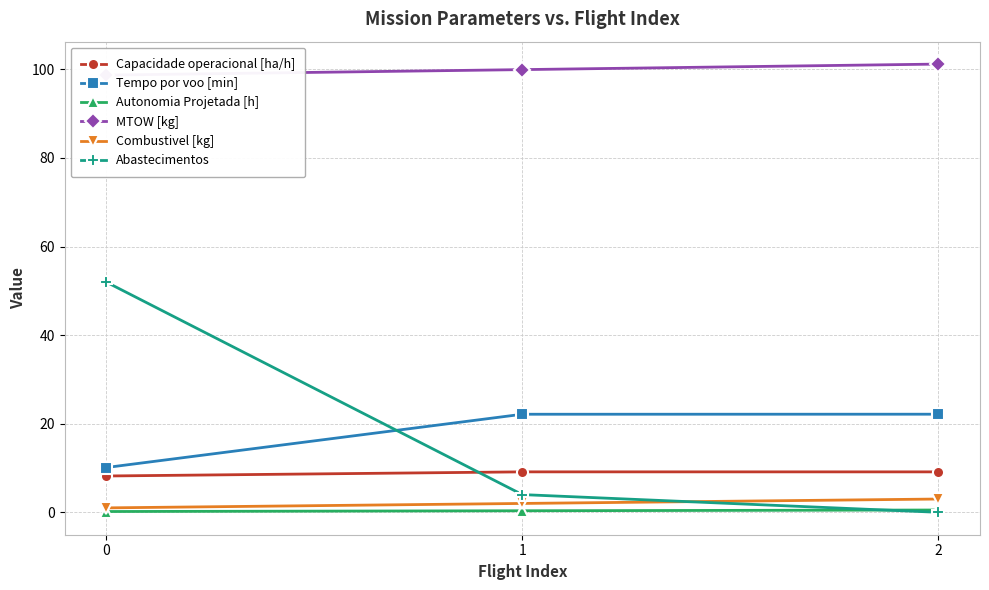

What is the value of the Autonomia Projetada [h] point at the 2nd from the left?

0.3